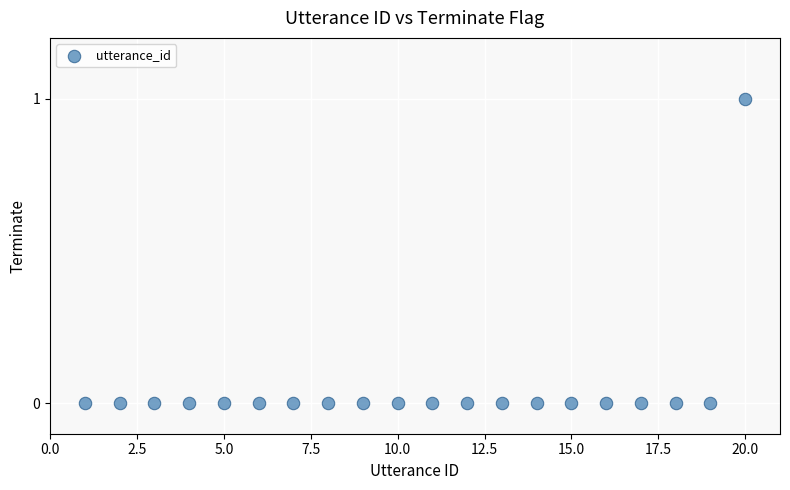

What is the range of X values (max minus min)?

19